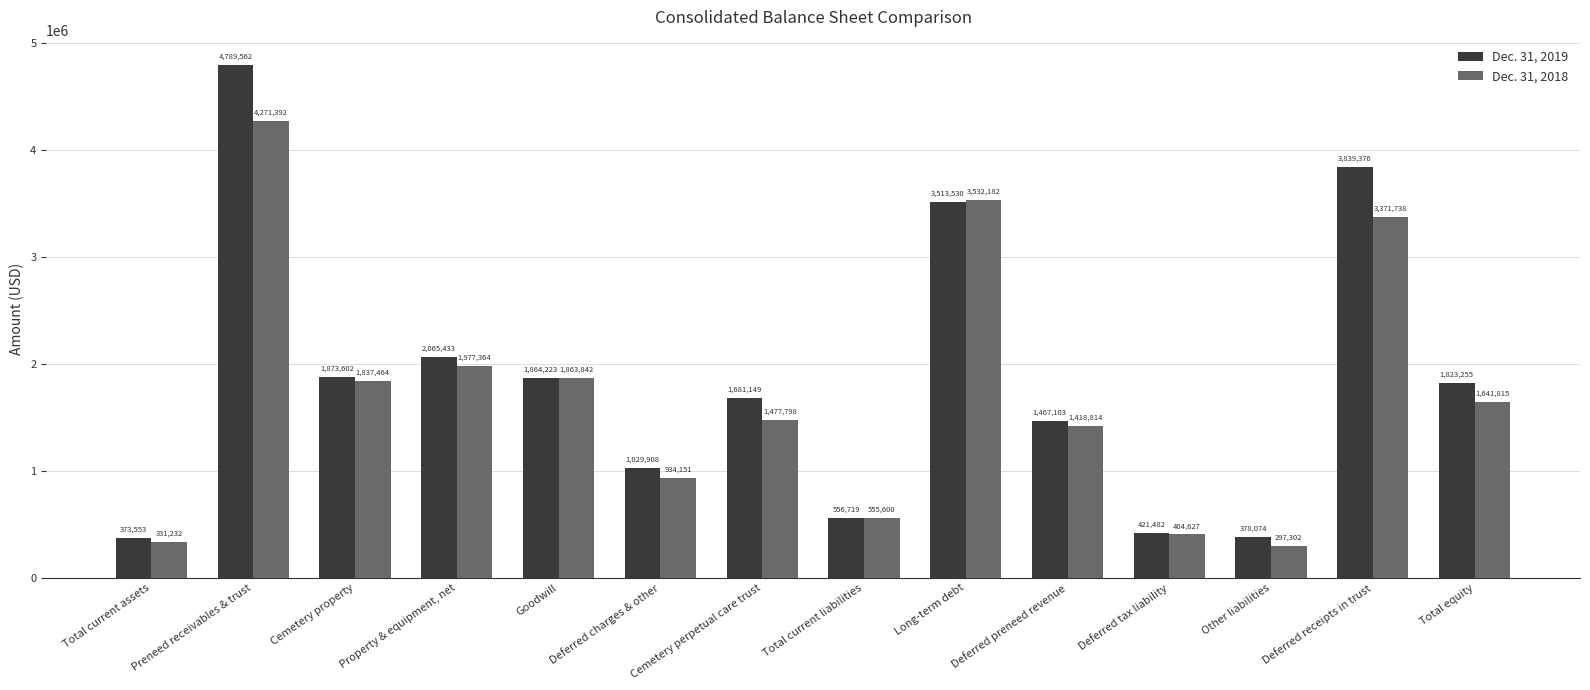

How many bars are there in each group?

2